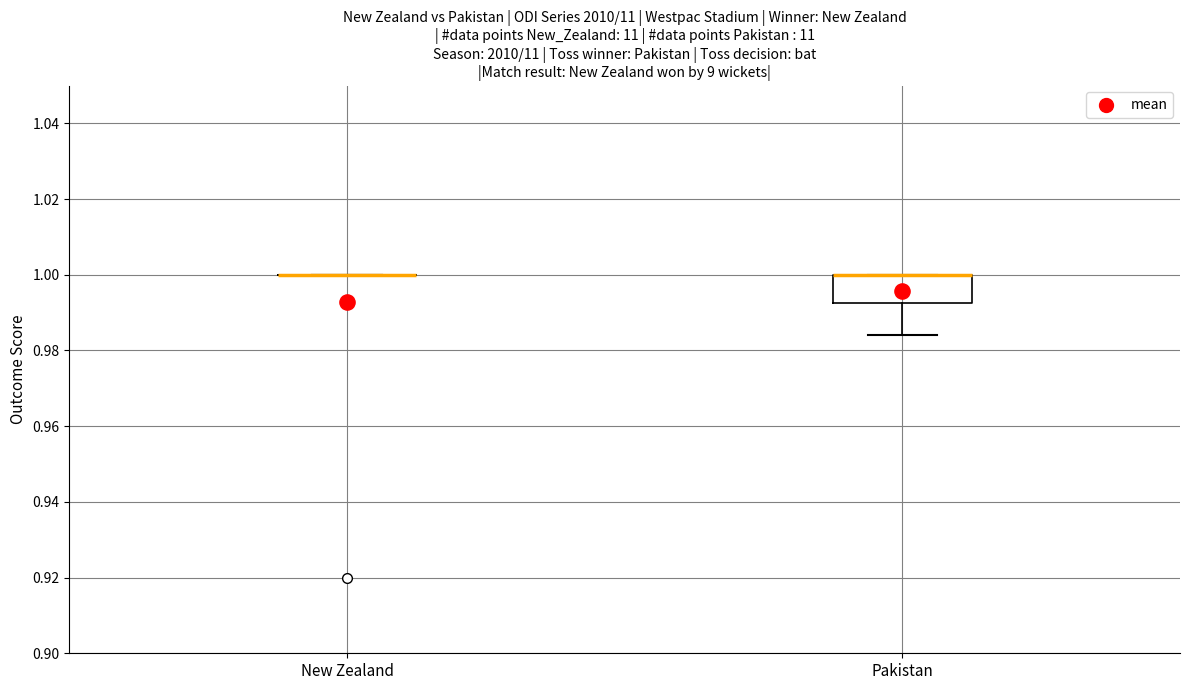

Which box is the tallest, from its lower edge to its upper edge?

Pakistan